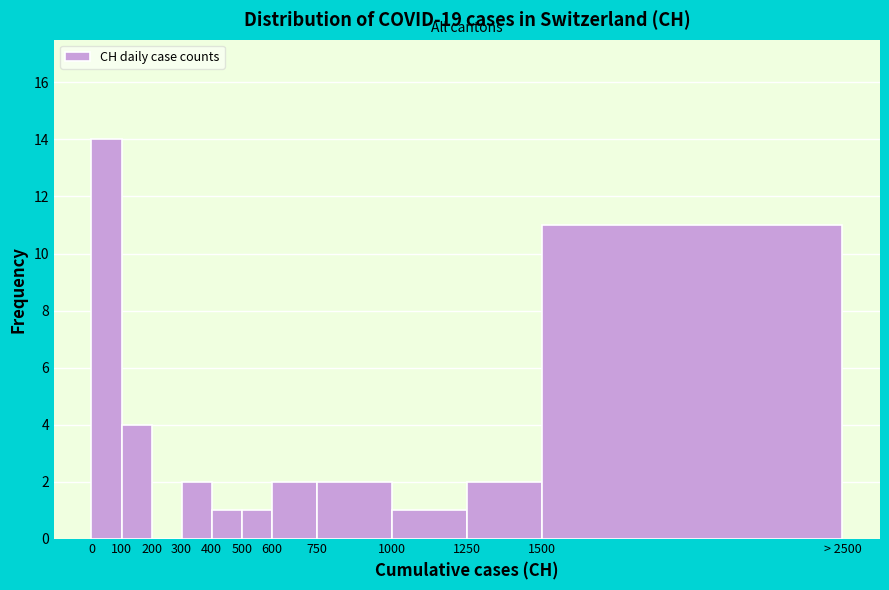

Reading left to right, list all the values displayed in this chart.

0=14	100=4	200=0	300=2	400=1	500=1	600=2	750=2	1000=1	1250=2	1500=11